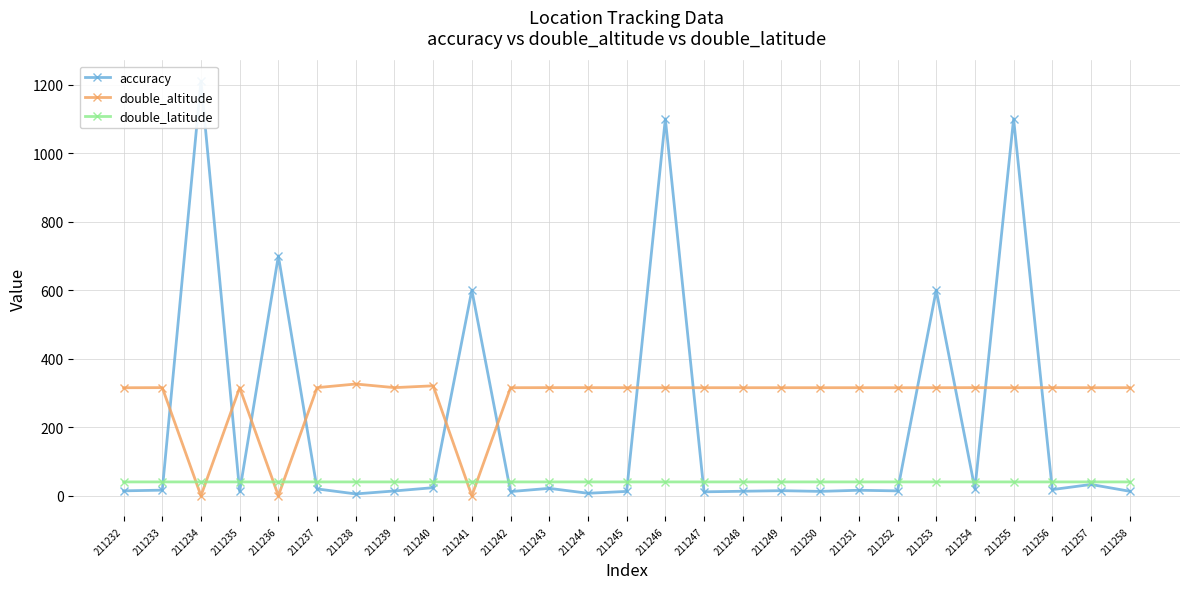

Reading right to left, list all the values displayed in this chart.

accuracy: 13.1	33.0	18.0	1100.0	20.0	600.0	14.3	16.1	12.8	14.8	13.2	11.5	1100.0	12.7	7.3	21.6	12.2	600.0	23.6	14.1	5.4	20.0	700.0	12.6	1210.0	16.4	14.4
double_altitude: 315.4	315.4	315.6	315.4	315.6	315.4	315.4	315.4	315.4	315.4	315.4	315.4	315.4	315.4	315.6	315.6	315.4	0.0	320.9	315.6	326.2	315.6	0.0	315.4	0.0	315.6	315.3
double_latitude: 40.4	40.4	40.4	40.4	40.4	40.4	40.4	40.4	40.4	40.4	40.4	40.4	40.4	40.4	40.4	40.4	40.4	40.4	40.4	40.4	40.4	40.4	40.4	40.4	40.4	40.4	40.4